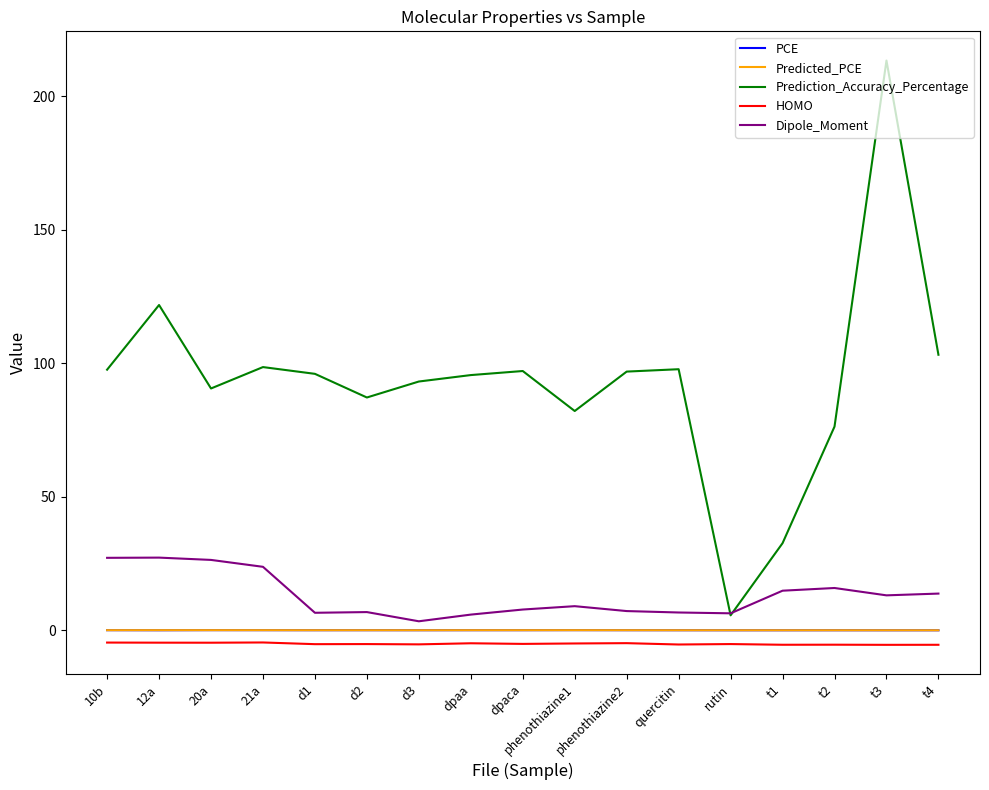

What is the greatest value displayed?

213.4